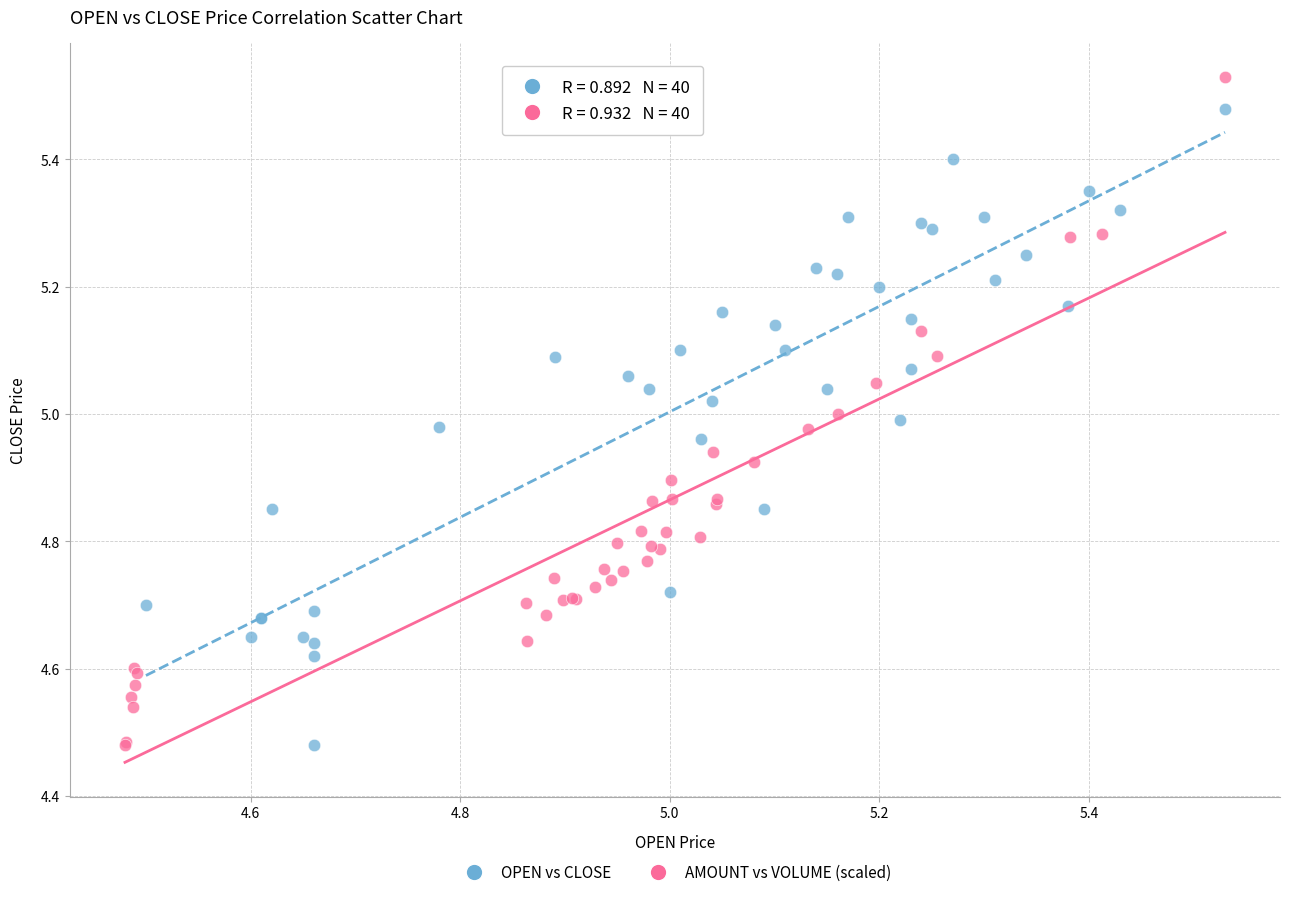

Which series reaches the maximum Y coordinate?

AMOUNT vs VOLUME (scaled)